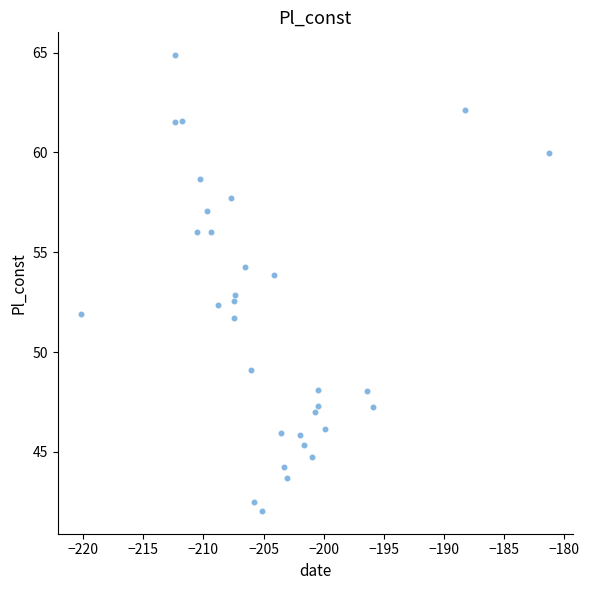

What is the range of X values (max minus min)?

39.0